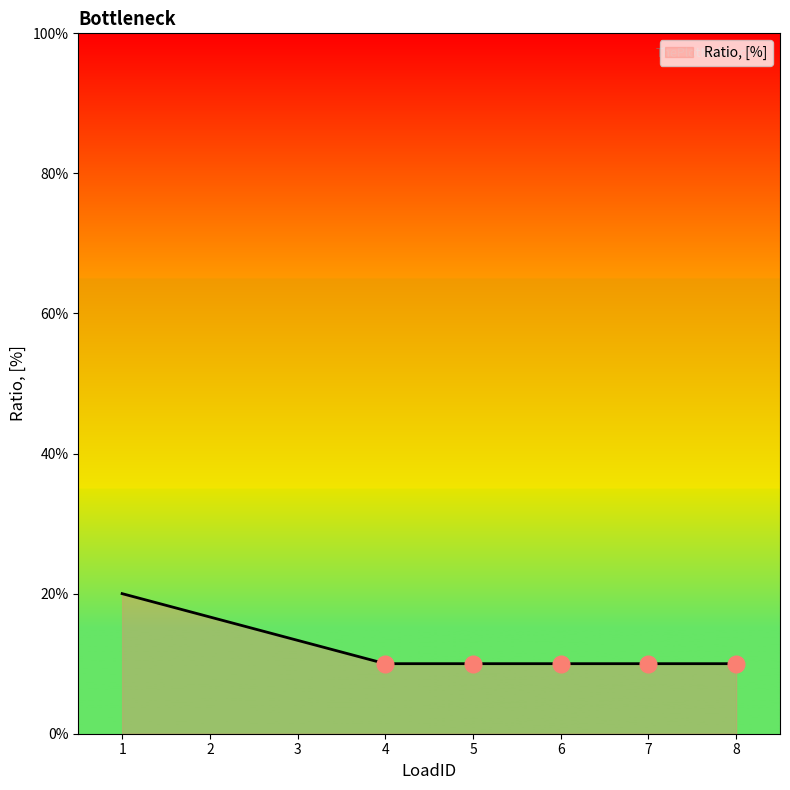

True or false: there are more than 0 points higher than both neighbors.

False